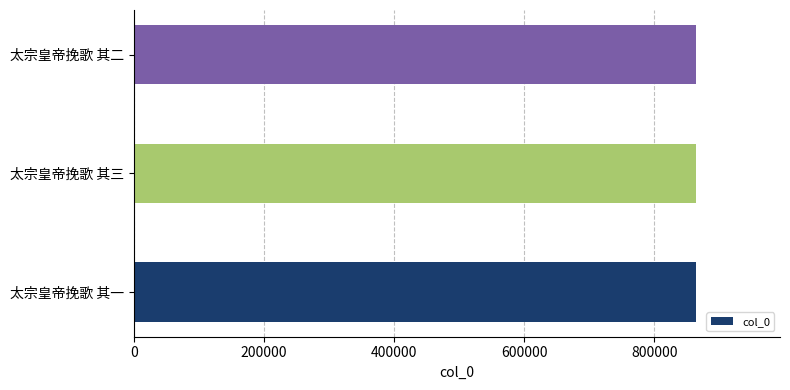

What is the greatest value displayed?

863421